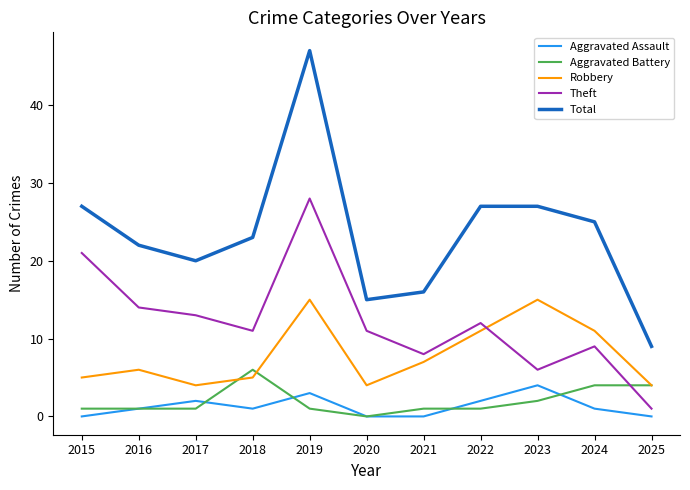

Between 2021 and 2022, which series saw the biggest shift?

Total